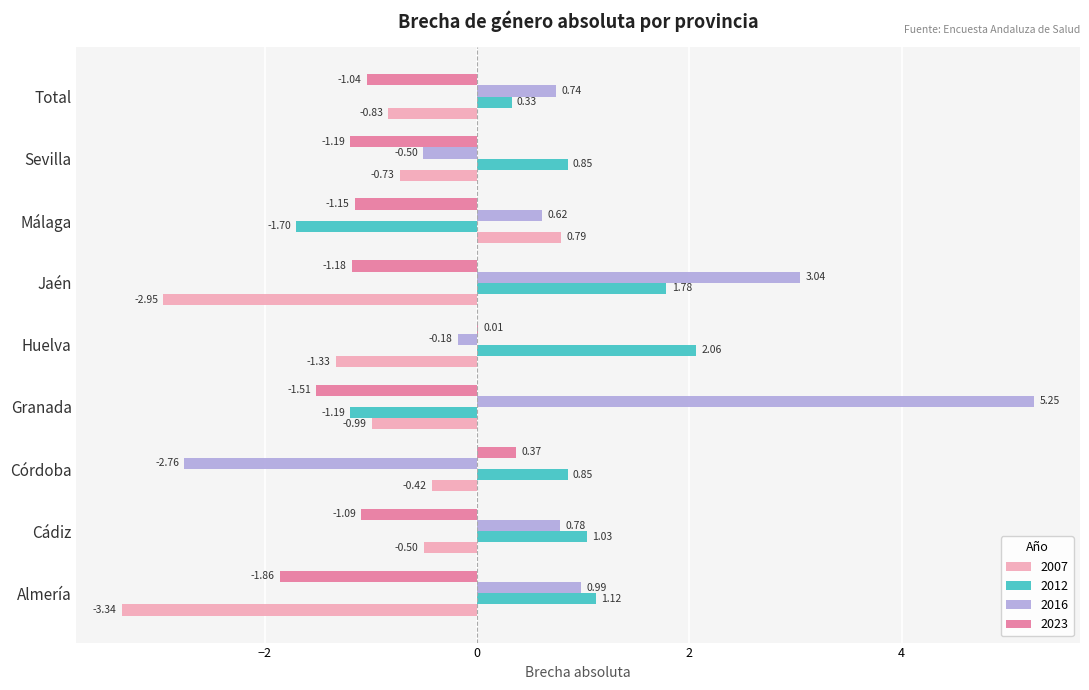

Is the value of 2012 at Total greater than the value of 2016 at Cádiz?

No